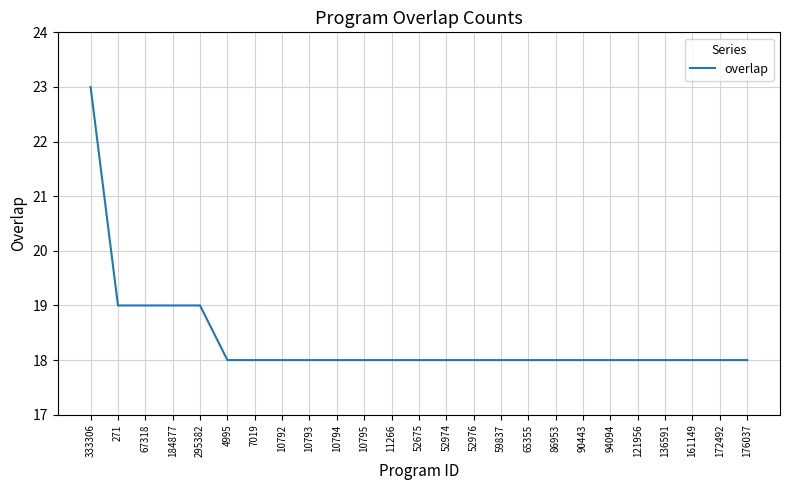

What position from the left is 333306?

1